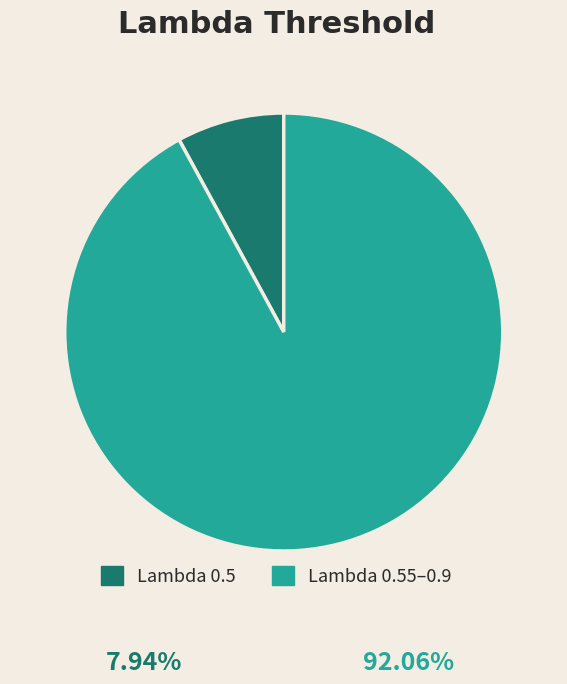

Does Lambda 0.55–0.9 represent more than half of the total?

Yes